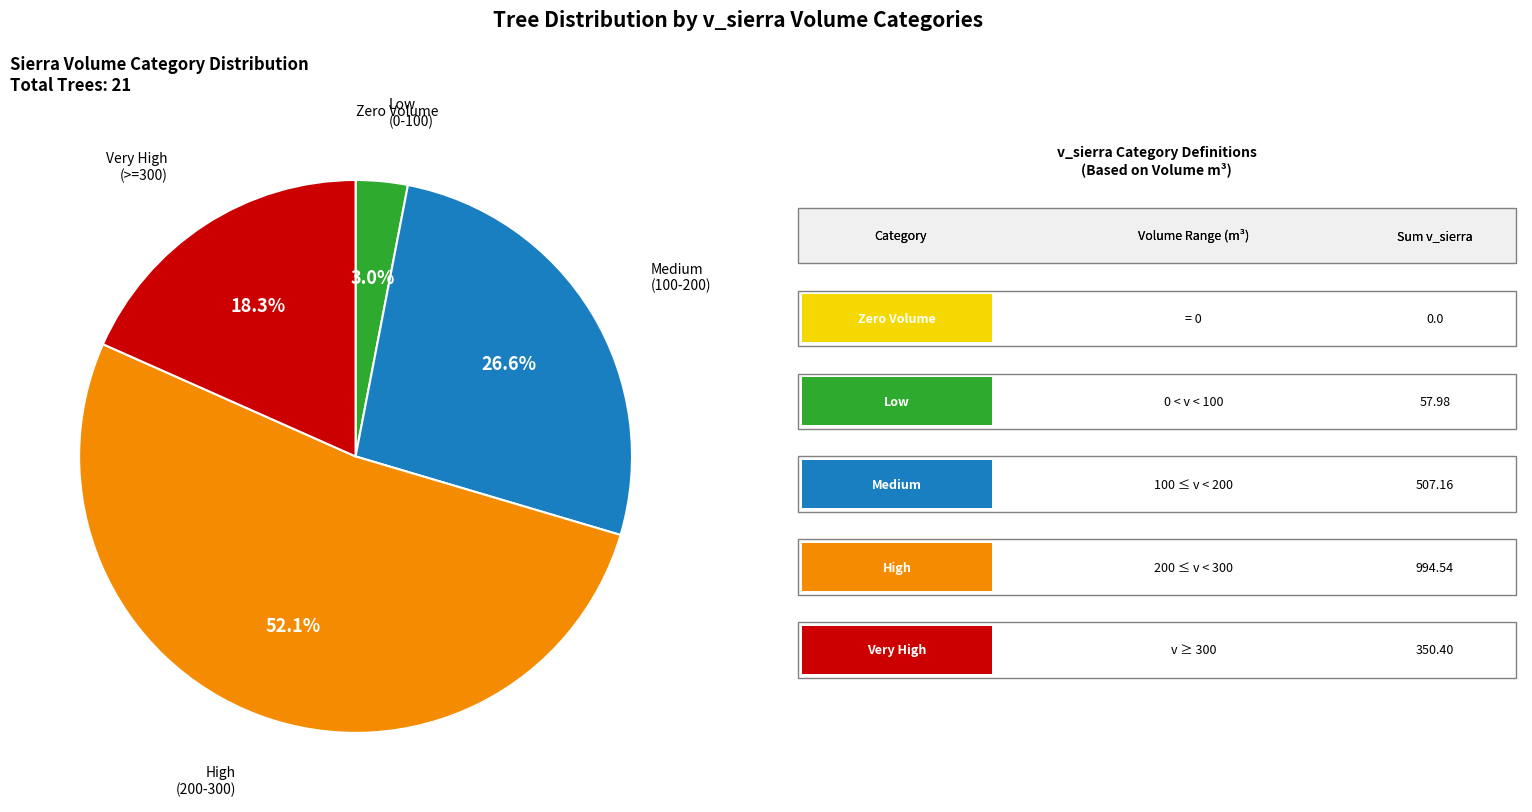

Is there a majority slice in this chart?

Yes